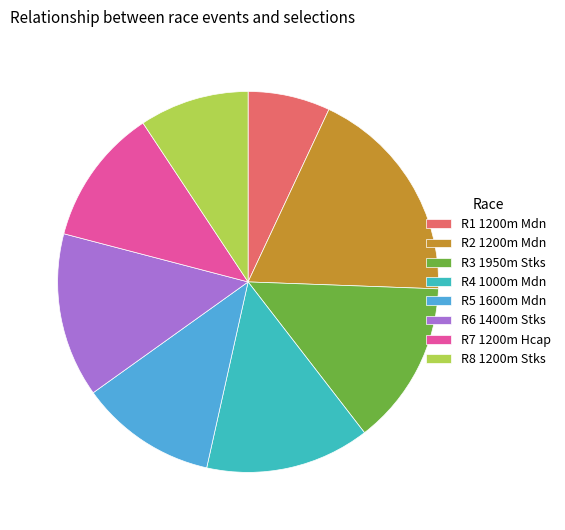

Is there a majority slice in this chart?

No